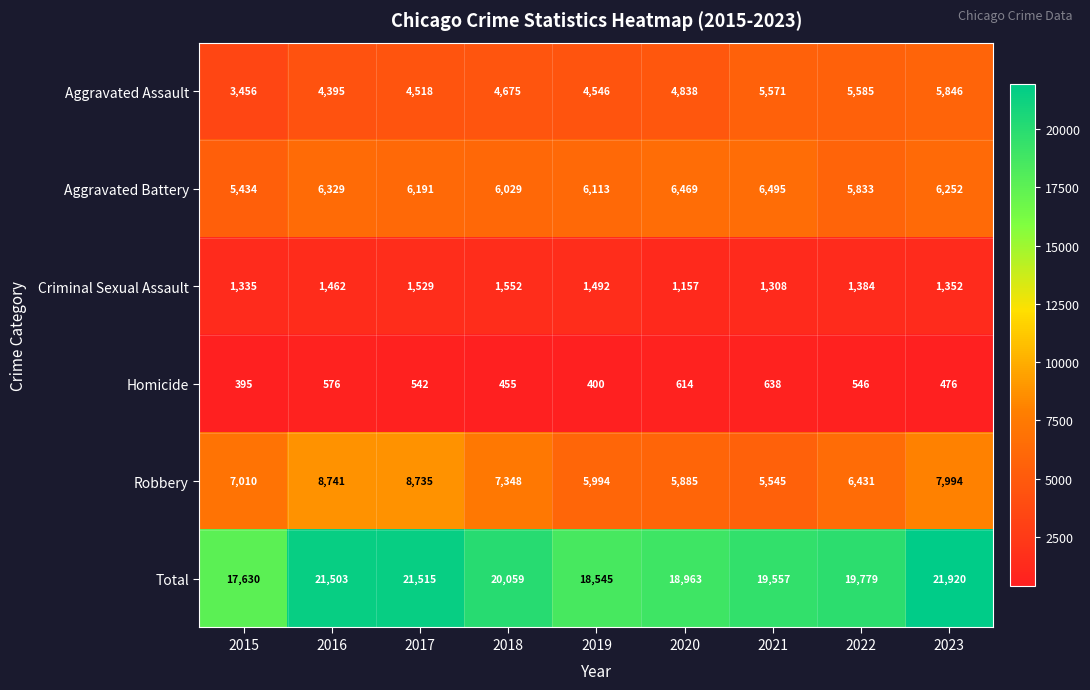

At which label does Robbery reach its peak?

2016